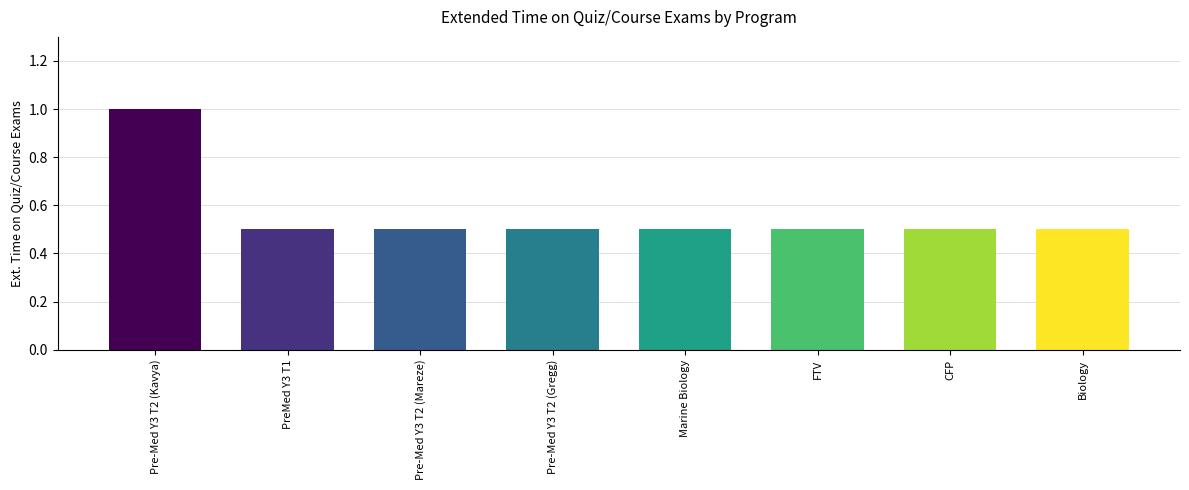

What is the minimum value shown in the chart?

0.5